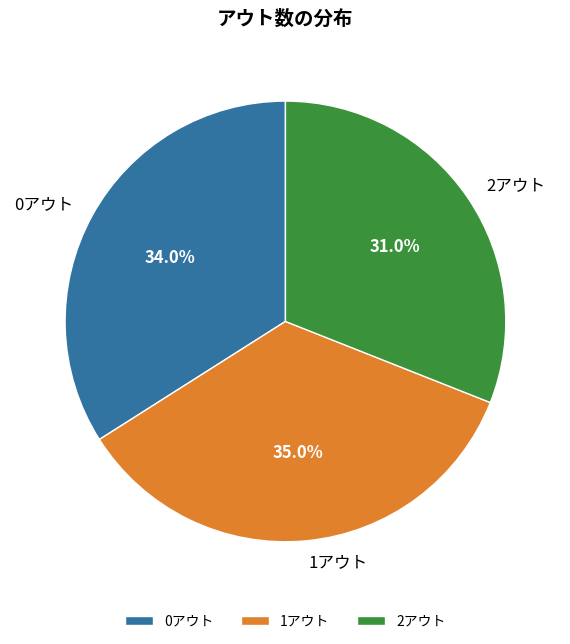

How many slices are in this pie chart?

3